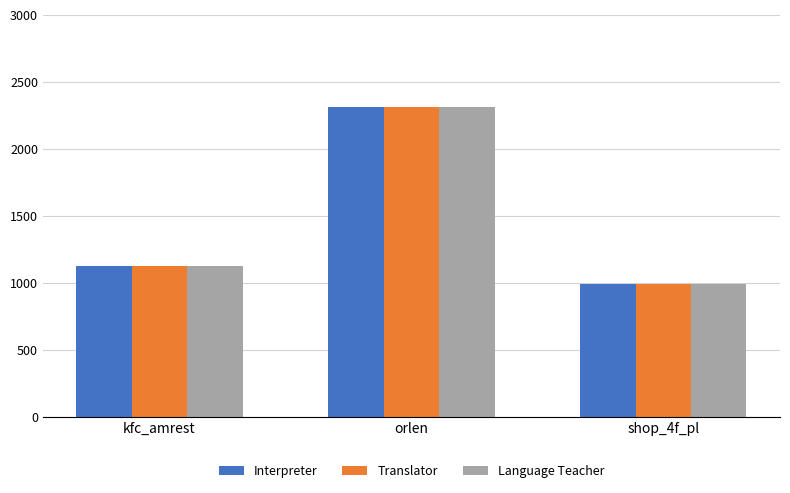

Where is Translator nearest to the value 1650?

kfc_amrest